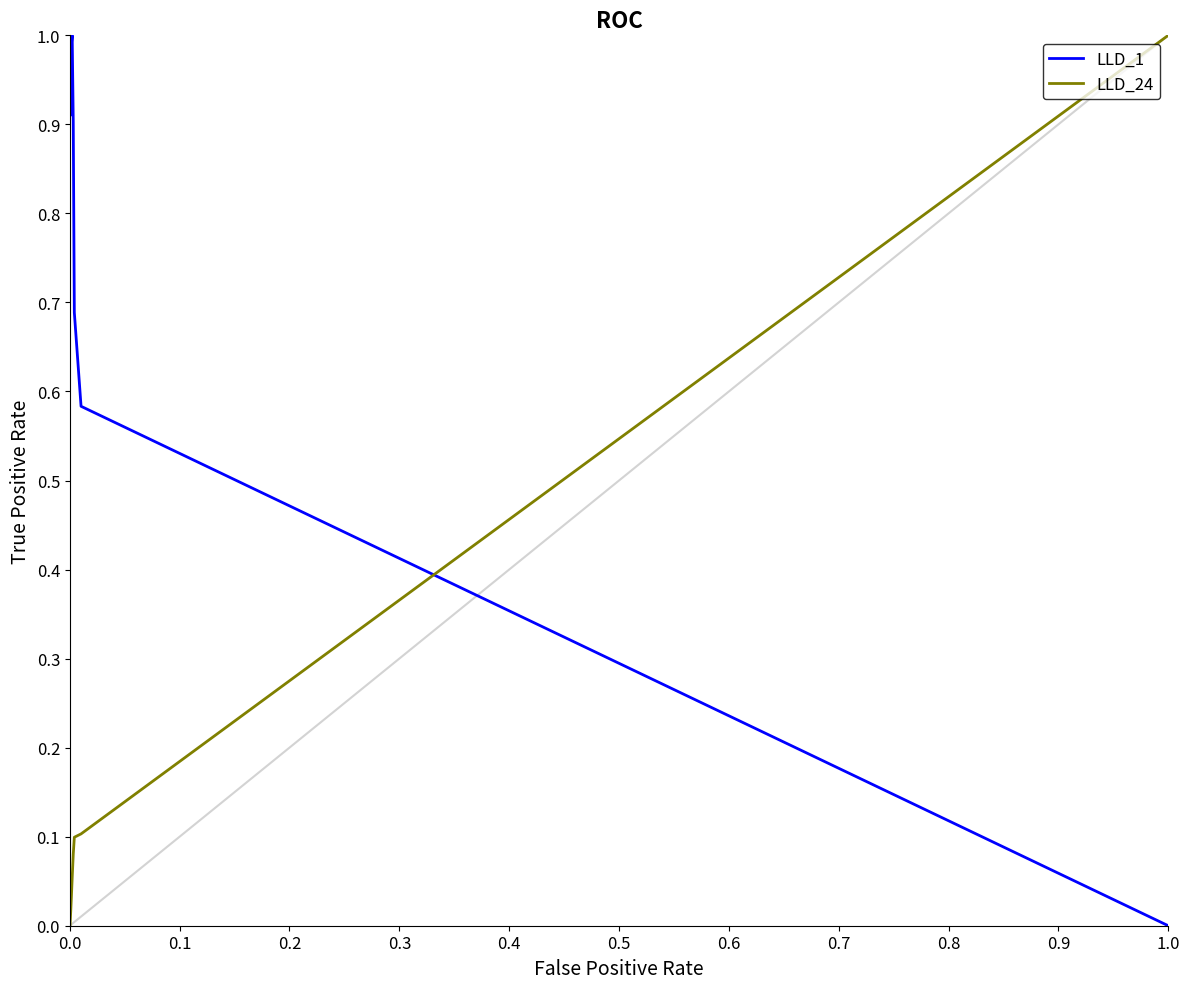

Which series ends up on top after the final intersection of LLD_1 and LLD_24?

LLD_24